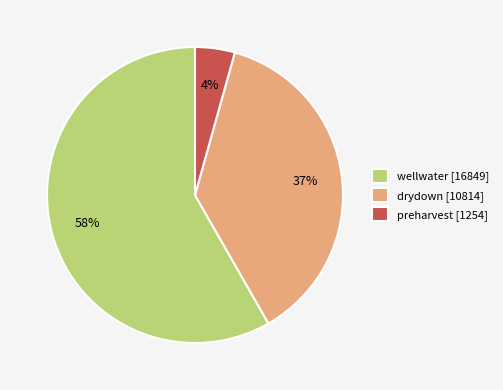

How many segments does this pie chart have?

3